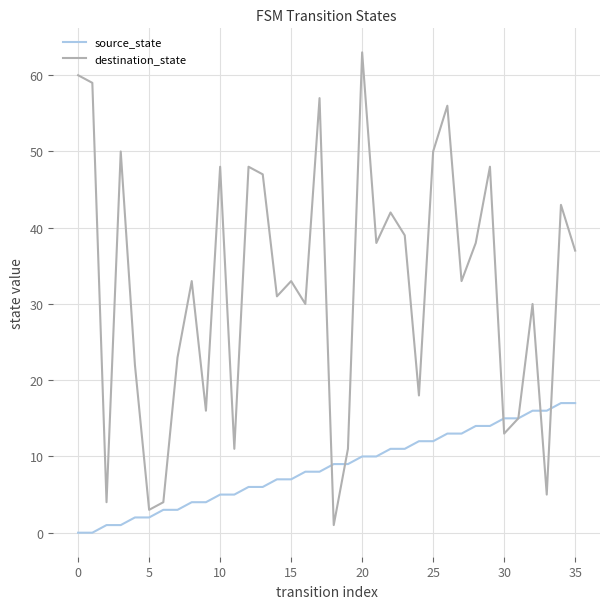

True or false: destination_state has more than 0 interior local peaks.

True